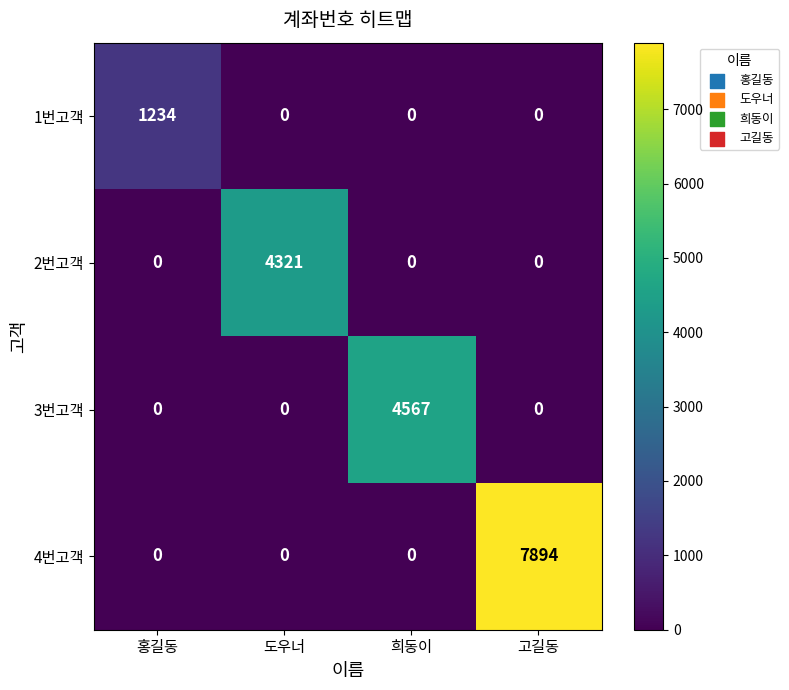

True or false: 2번고객 has a value of 0 at 희동이.

True